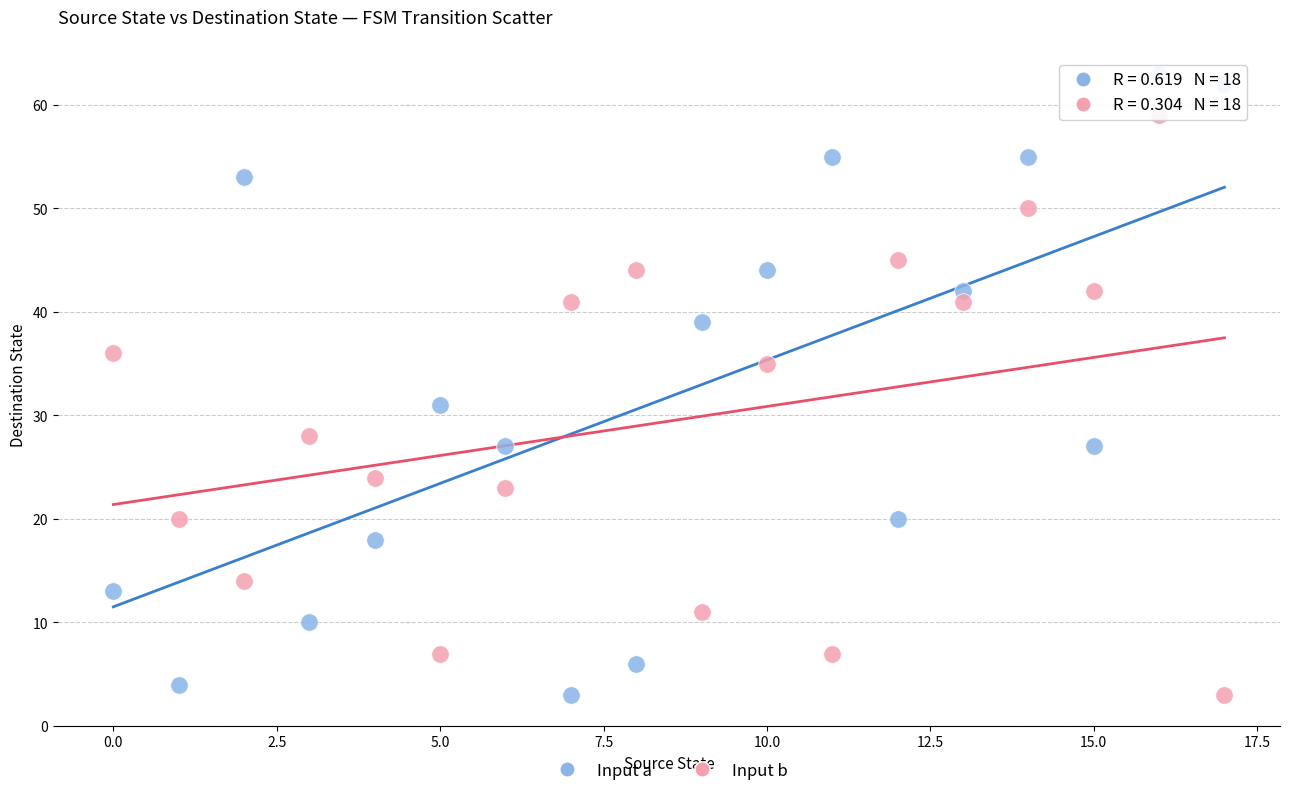

Across all data points, what is the range of Y values (max minus min)?

60